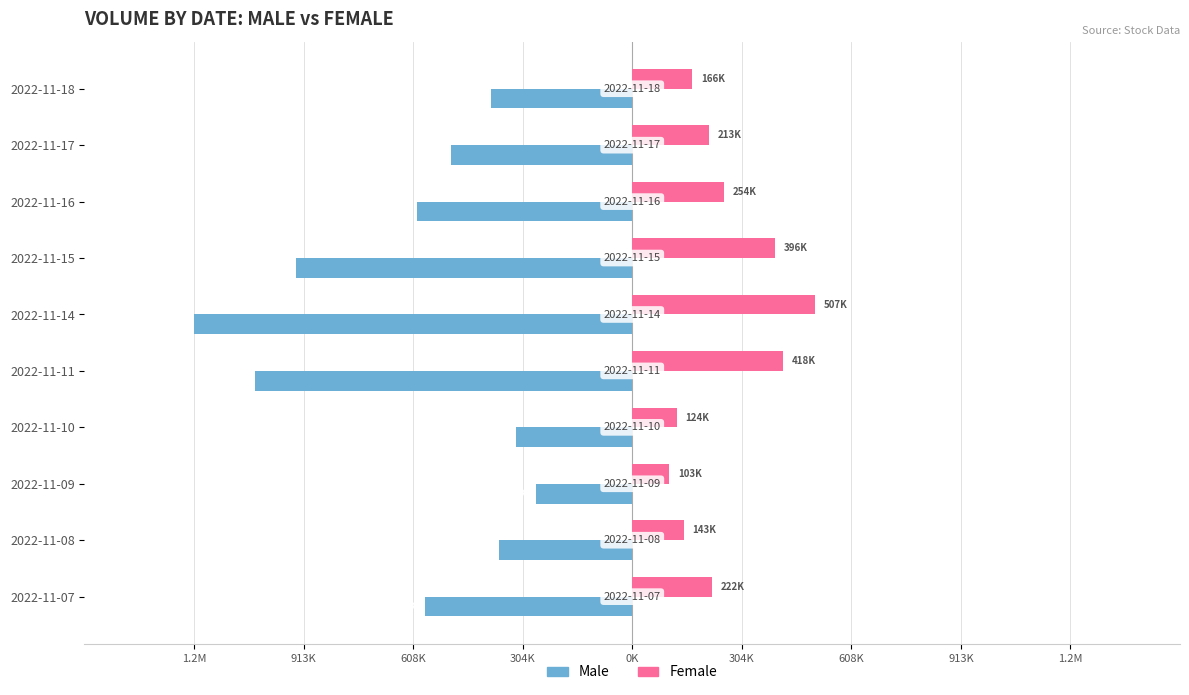

What are all the series names shown in the legend?

Male, Female